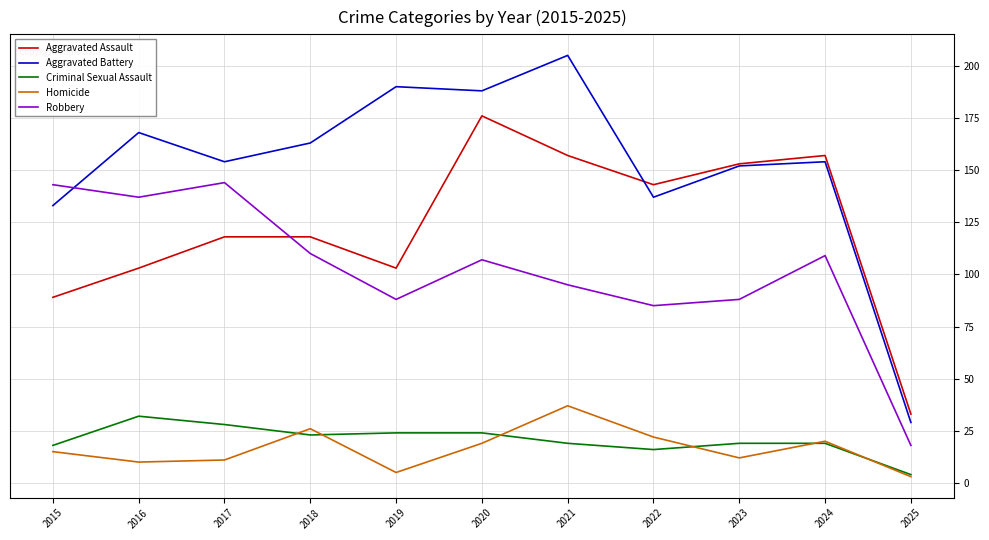

Rank the series at 2022 from highest to lowest value.

Aggravated Assault, Aggravated Battery, Robbery, Homicide, Criminal Sexual Assault